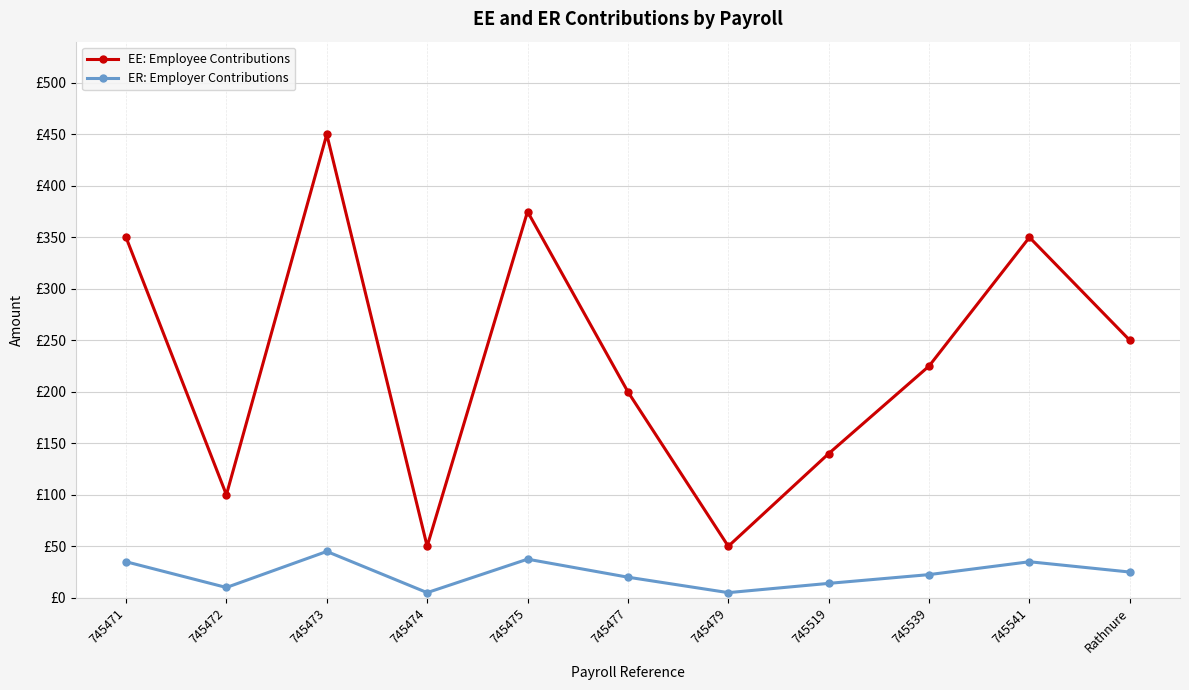

What are all the series names shown in the legend?

EE: Employee Contributions, ER: Employer Contributions